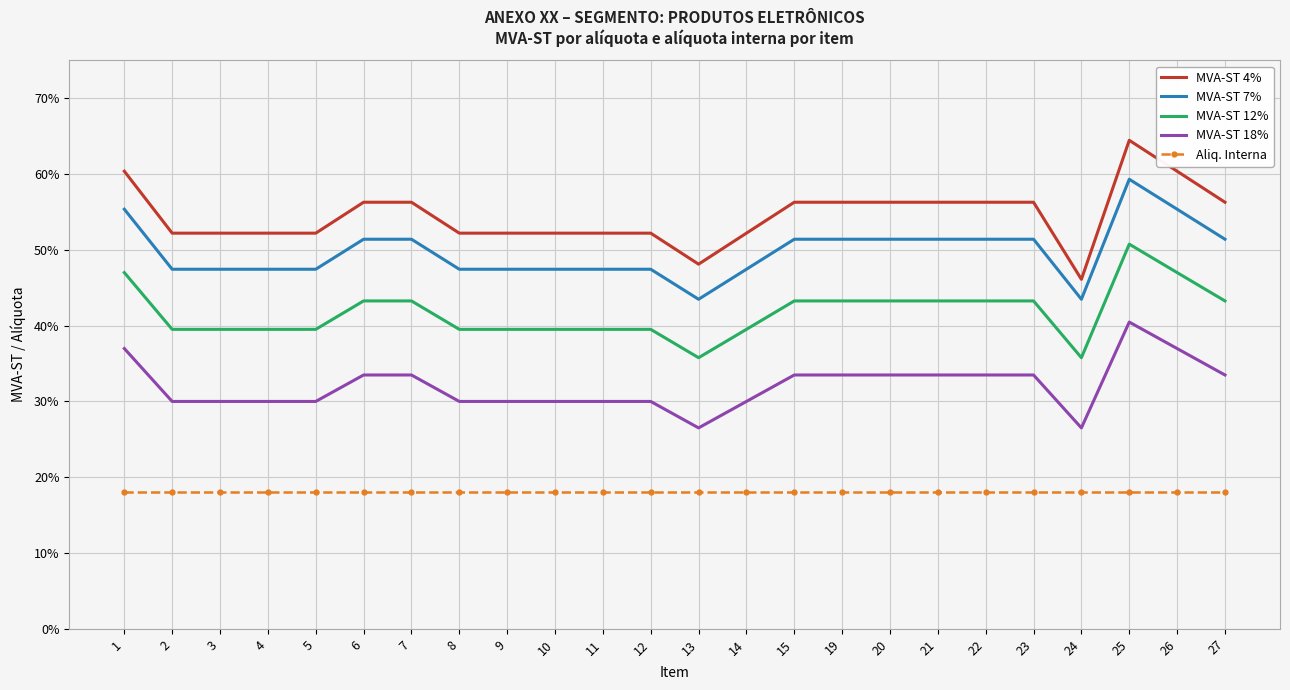

What are all the series names shown in the legend?

MVA-ST 4%, MVA-ST 7%, MVA-ST 12%, MVA-ST 18%, Aliq. Interna